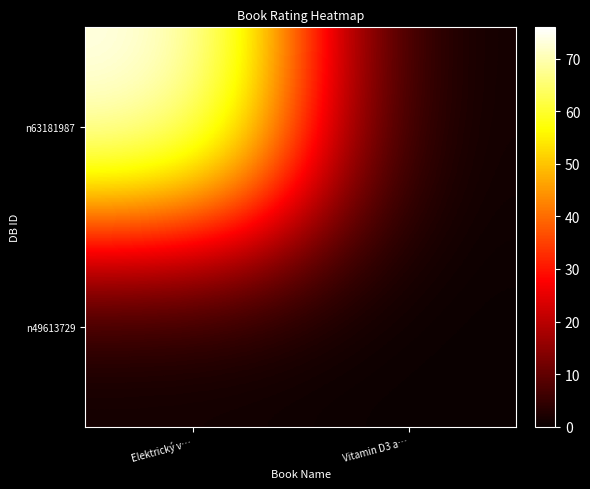

Rank the series at Vitamin D3 a… from highest to lowest value.

n63181987, n49613729